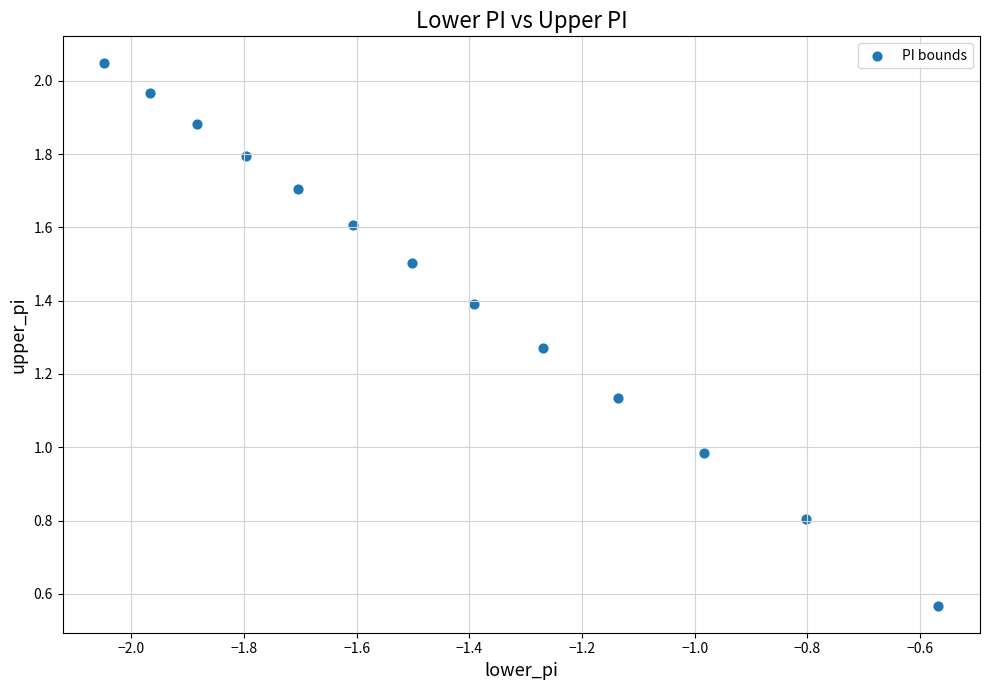

What is the range of X values (max minus min)?

1.5